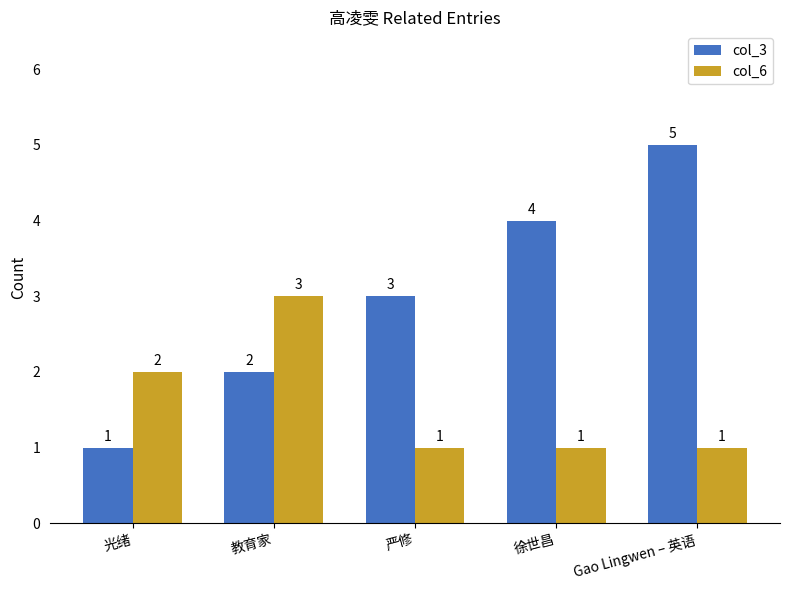

The value of col_6 at 严修 is 1. True or false?

True